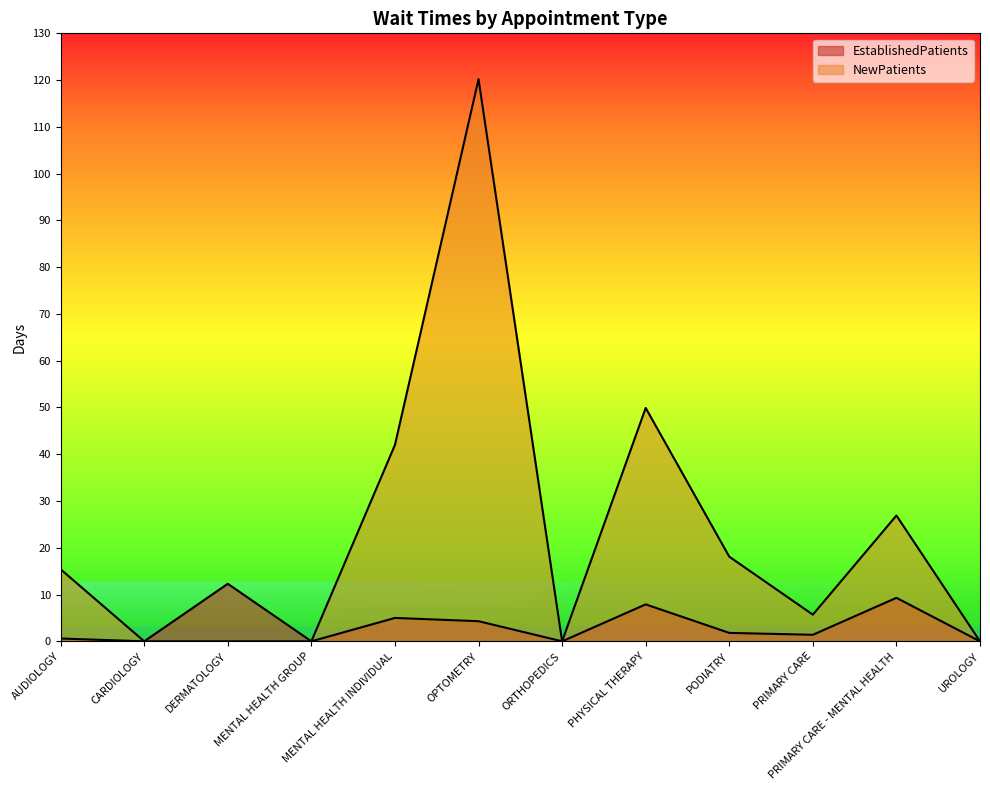

True or false: EstablishedPatients and NewPatients cross at least once.

False